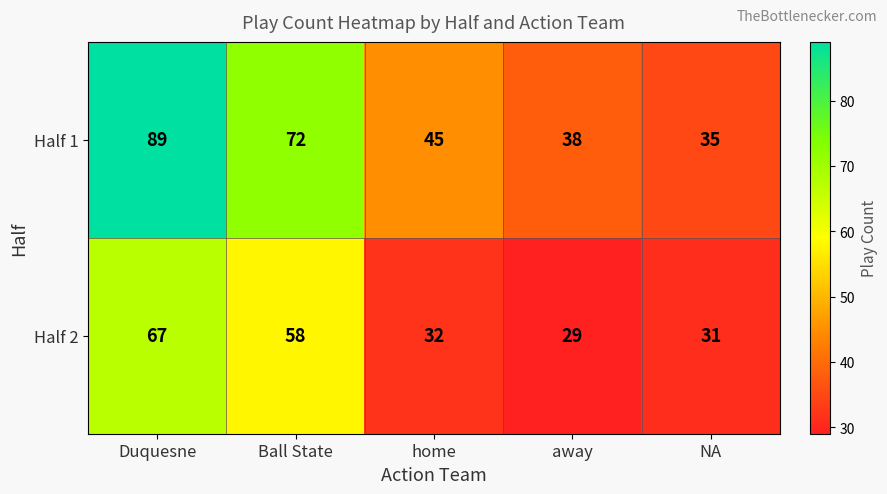

Reading left to right, list all the values displayed in this chart.

Half 1: 89	72	45	38	35
Half 2: 67	58	32	29	31